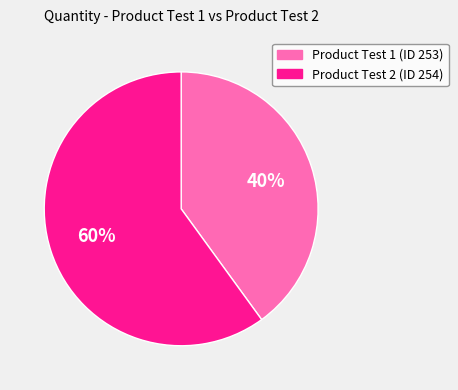

Is there a majority slice in this chart?

Yes